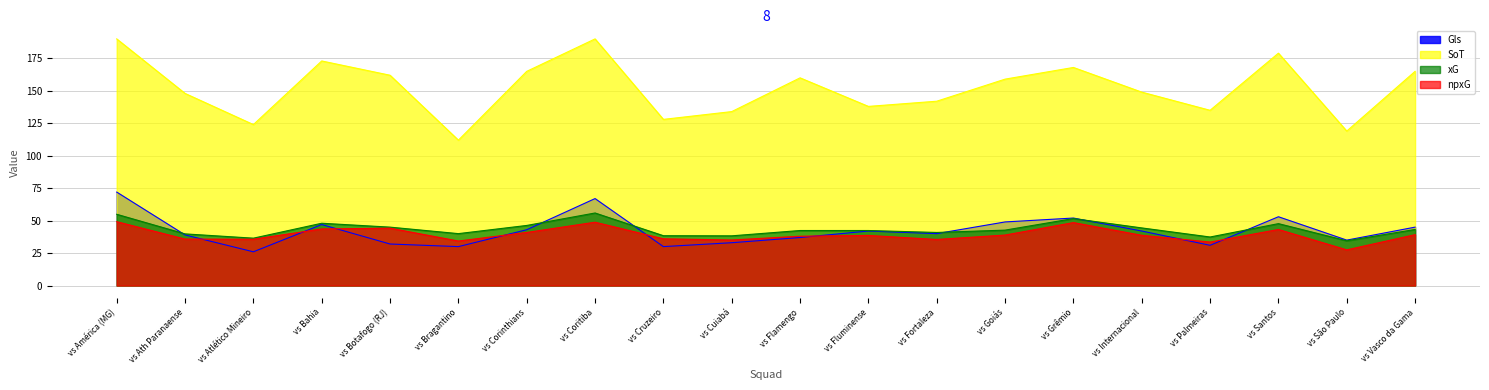

What is the label of the 19th point from the left?

vs São Paulo